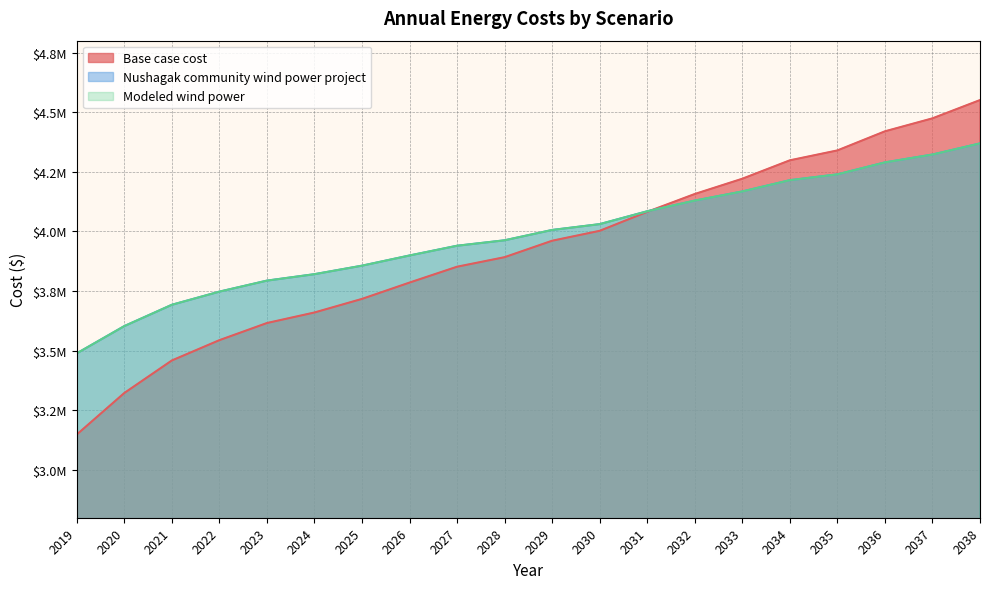

Reading right to left, list all the values displayed in this chart.

Base case cost: 2038=4550942.7	2037=4474318.8	2036=4419938.8	2035=4339843.9	2034=4298365.0	2033=4221177.2	2032=4157182.8	2031=4082471.7	2030=4002828.7	2029=3961268.0	2028=3892289.3	2027=3852324.3	2026=3785839.8	2025=3717416.3	2024=3660395.4	2023=3616229.3	2022=3544400.5	2021=3459302.6	2020=3322904.1	2019=3148804.2
Nushagak community wind power project: 2038=4369307.4	2037=4322631.3	2036=4289642.7	2035=4239495.6	2034=4215129.8	2033=4167889.9	2032=4129565.1	2031=4084801.9	2030=4030828.4	2029=4006380.8	2028=3963071.8	2027=3940219.9	2026=3899405.0	2025=3856651.1	2024=3821021.5	2023=3793968.4	2022=3747809.3	2021=3692659.2	2020=3603321.7	2019=3489117.5
Modeled wind power: 2038=4369307.4	2037=4322631.3	2036=4289642.7	2035=4239495.6	2034=4215129.8	2033=4167889.9	2032=4129565.1	2031=4084801.9	2030=4030828.4	2029=4006380.8	2028=3963071.8	2027=3940219.9	2026=3899405.0	2025=3856651.1	2024=3821021.5	2023=3793968.4	2022=3747809.3	2021=3692659.2	2020=3603321.7	2019=3489117.5